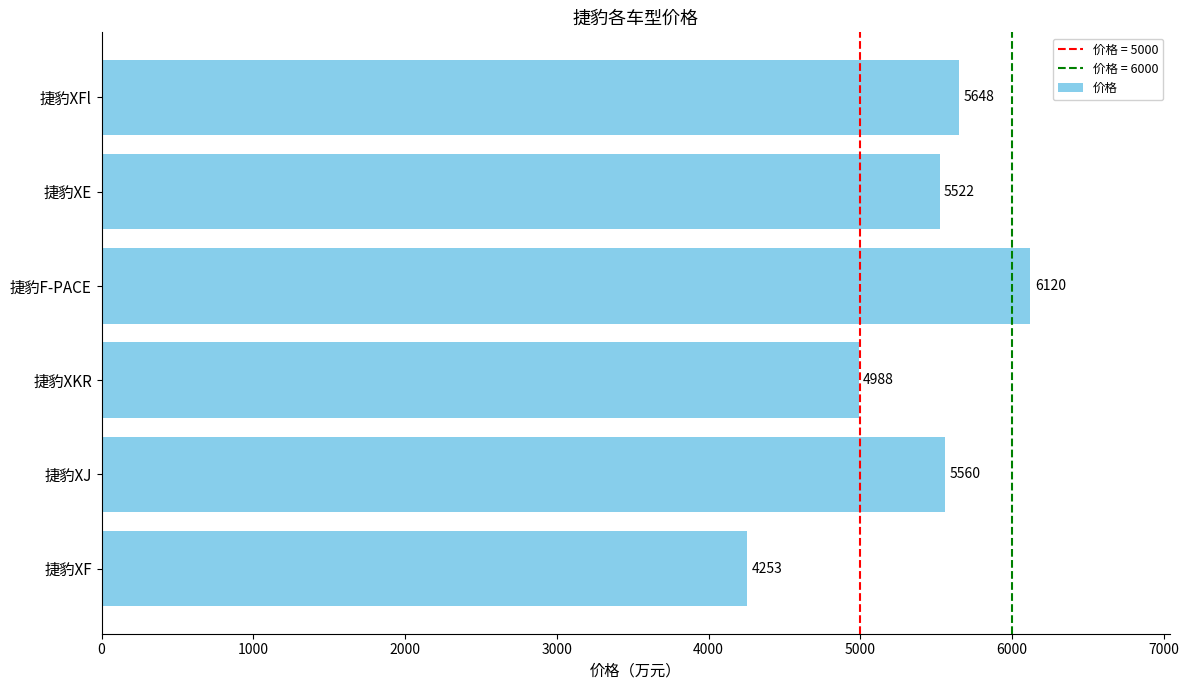

True or false: the data shows 4253 at 捷豹XF.

True